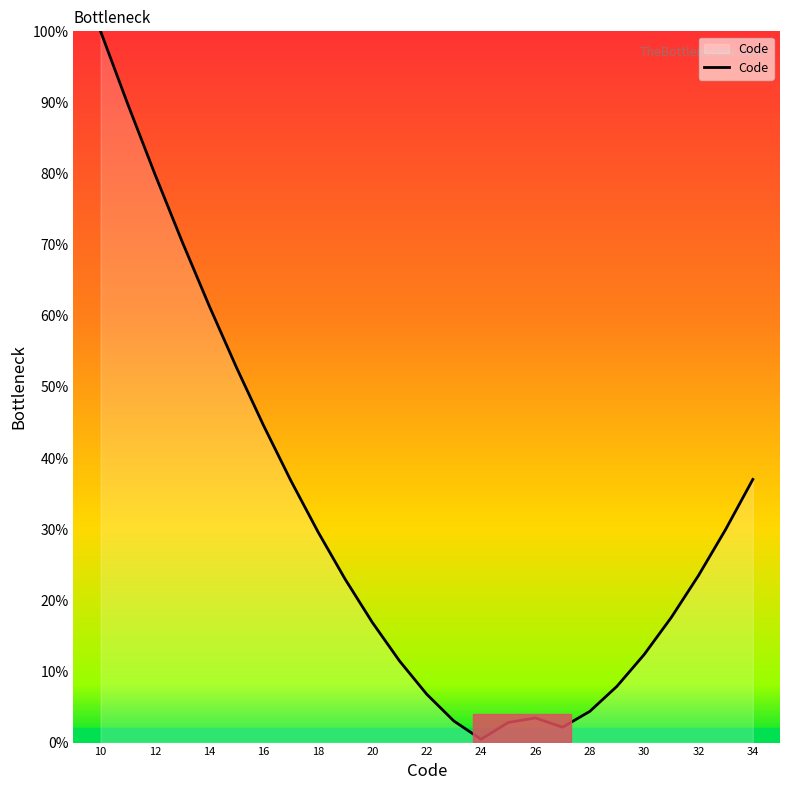

What is the greatest value displayed?

100.0